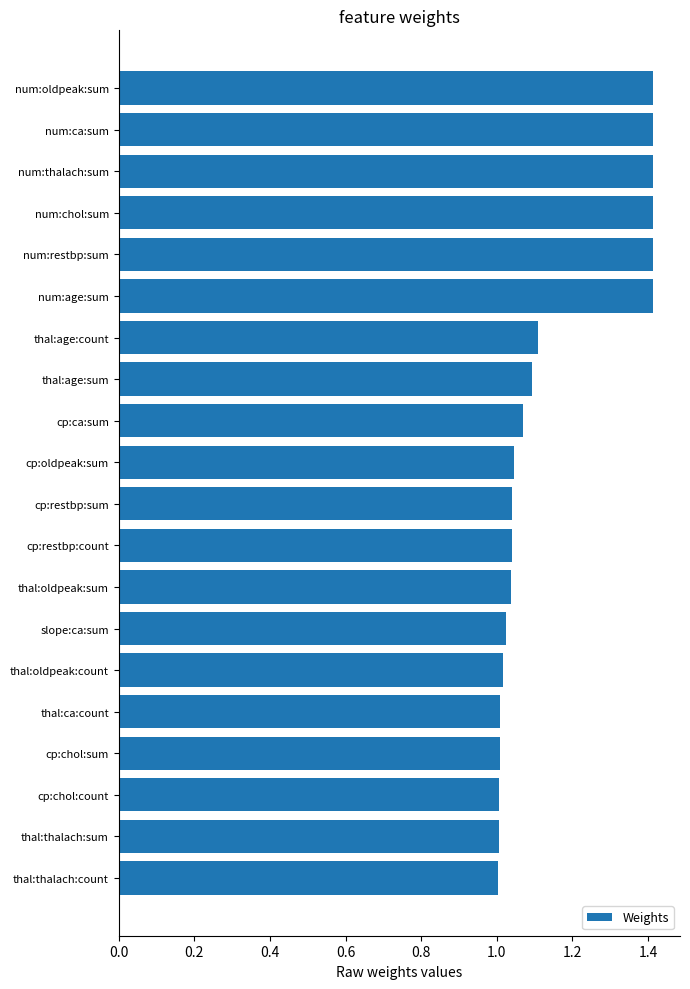

Does the chart contain any negative values?

No